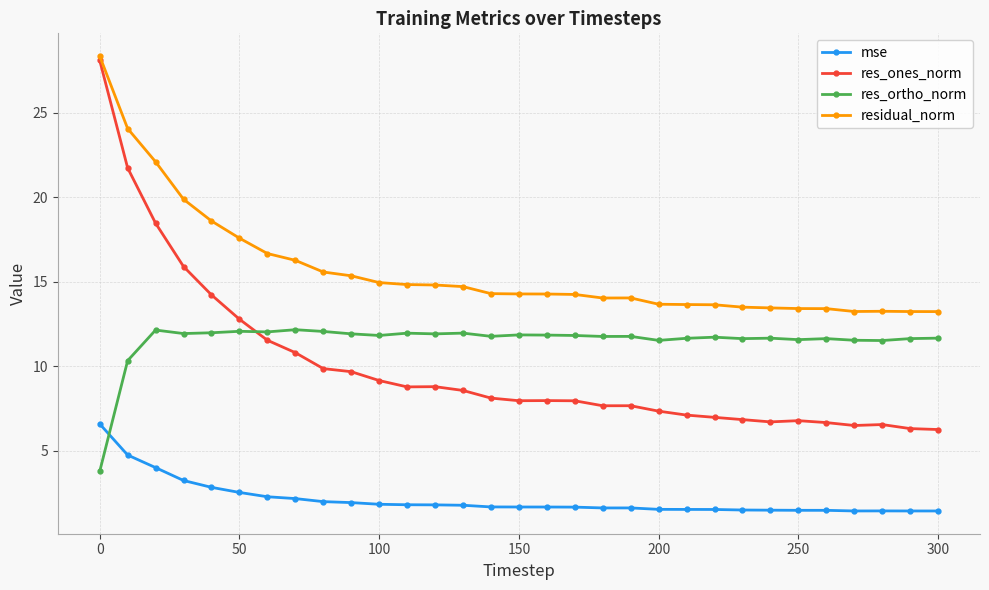

At how many categories does at least one series exceed 23?

2